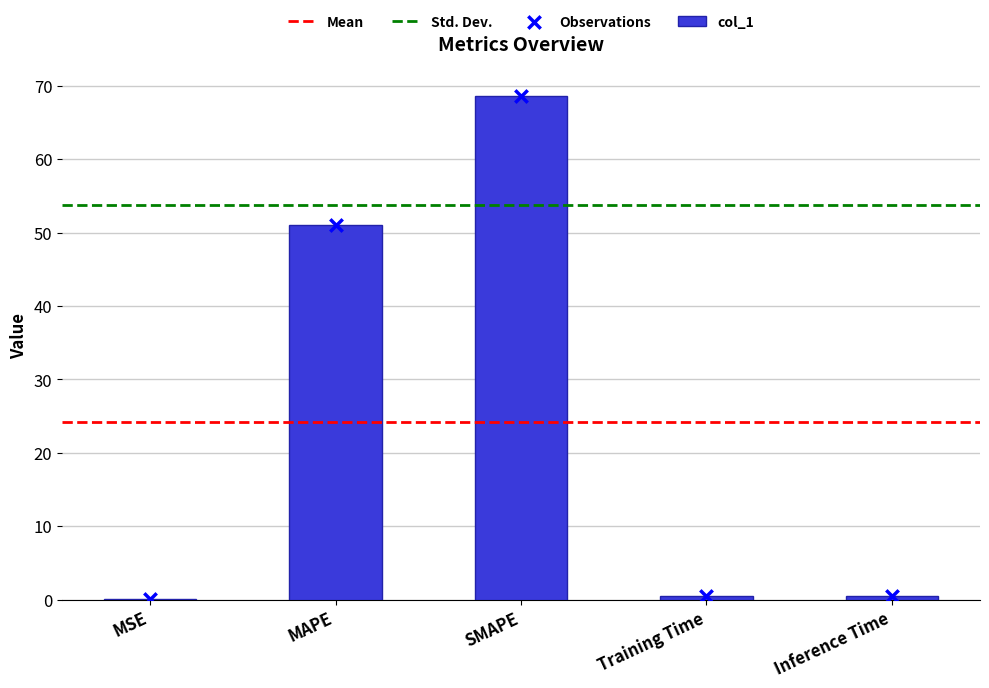

Which has a higher value, SMAPE or MSE?

SMAPE